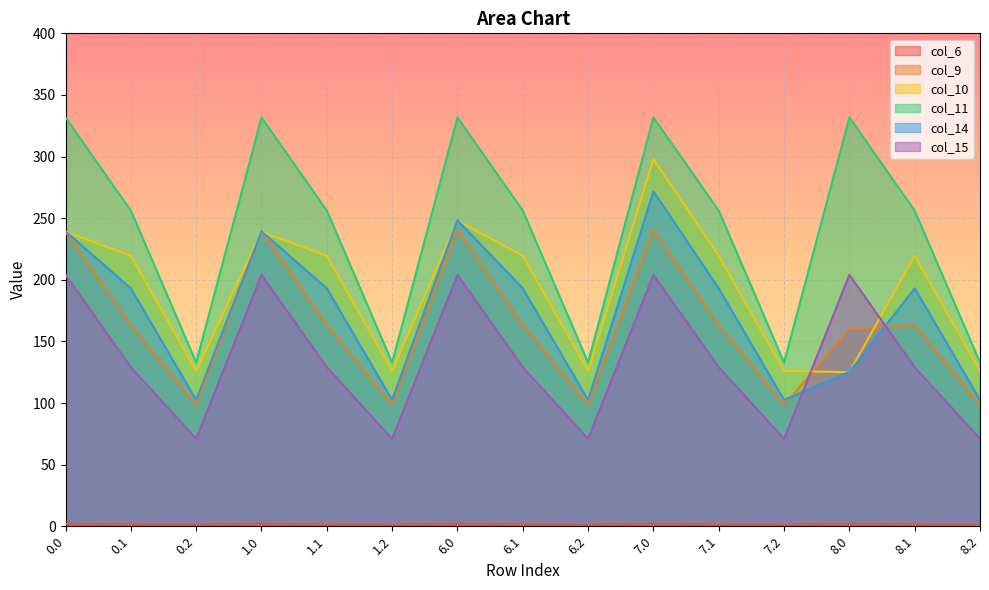

What is the difference between the maximum and minimum values in the col_6 series?

1.0